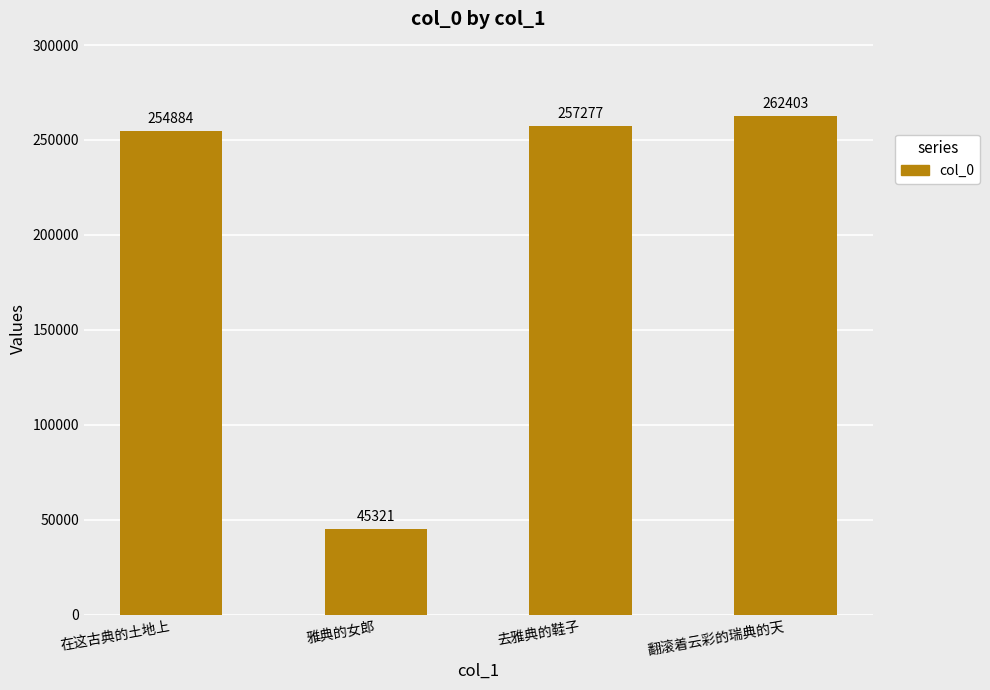

What position from the right is 在这古典的土地上?

4